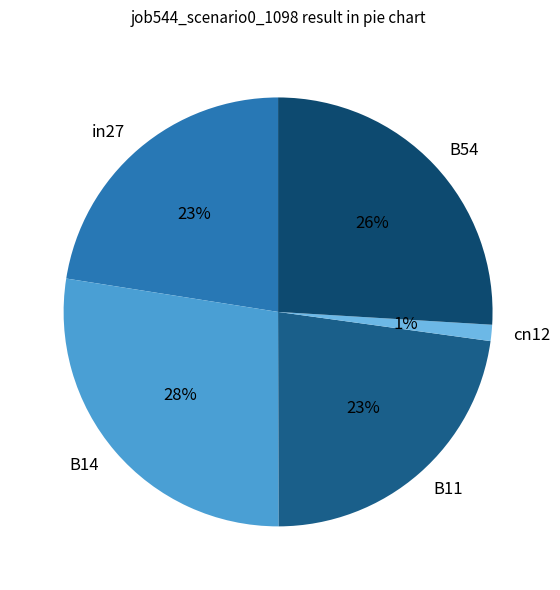

To the nearest percent, what is the combined percentage of B11 and B54?

49%